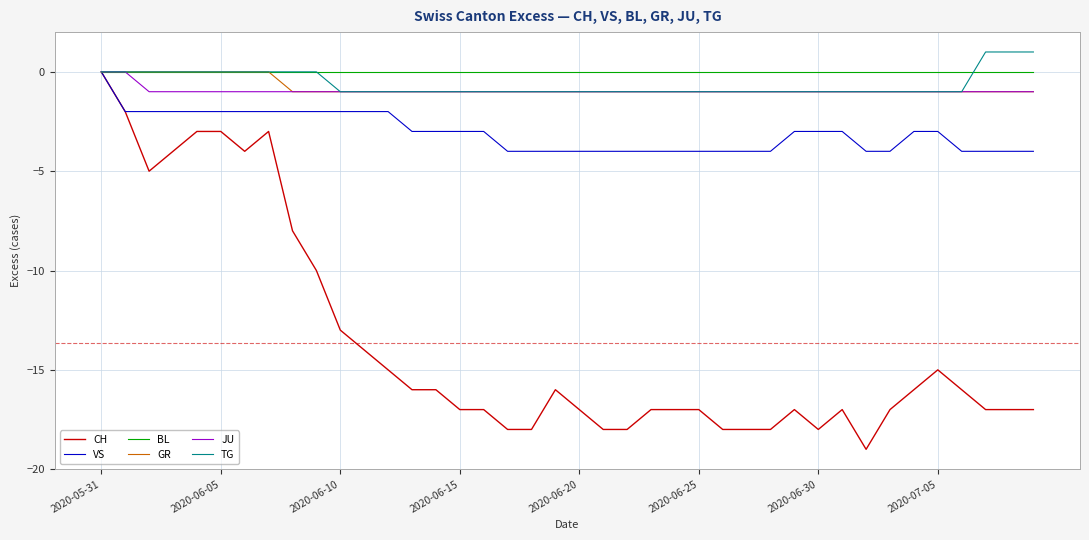

Which series has the largest range (max minus min)?

CH